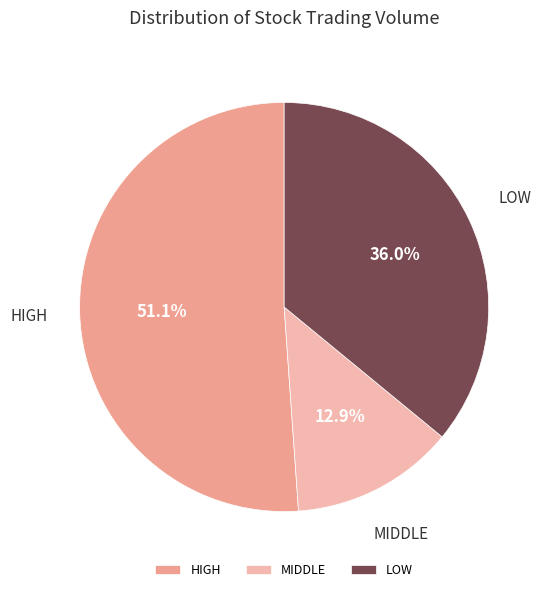

How much of the chart is everything except HIGH?

48.9%